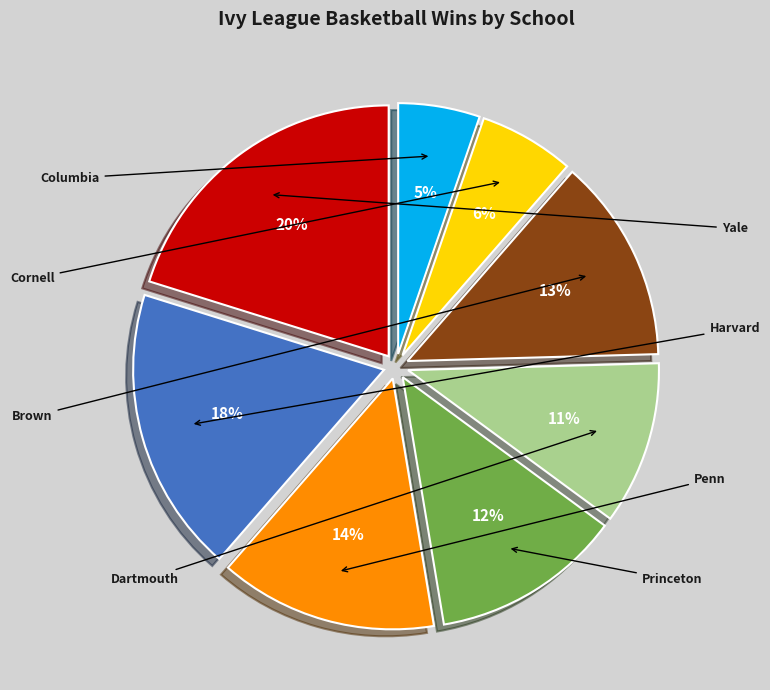

How many segments does this pie chart have?

8